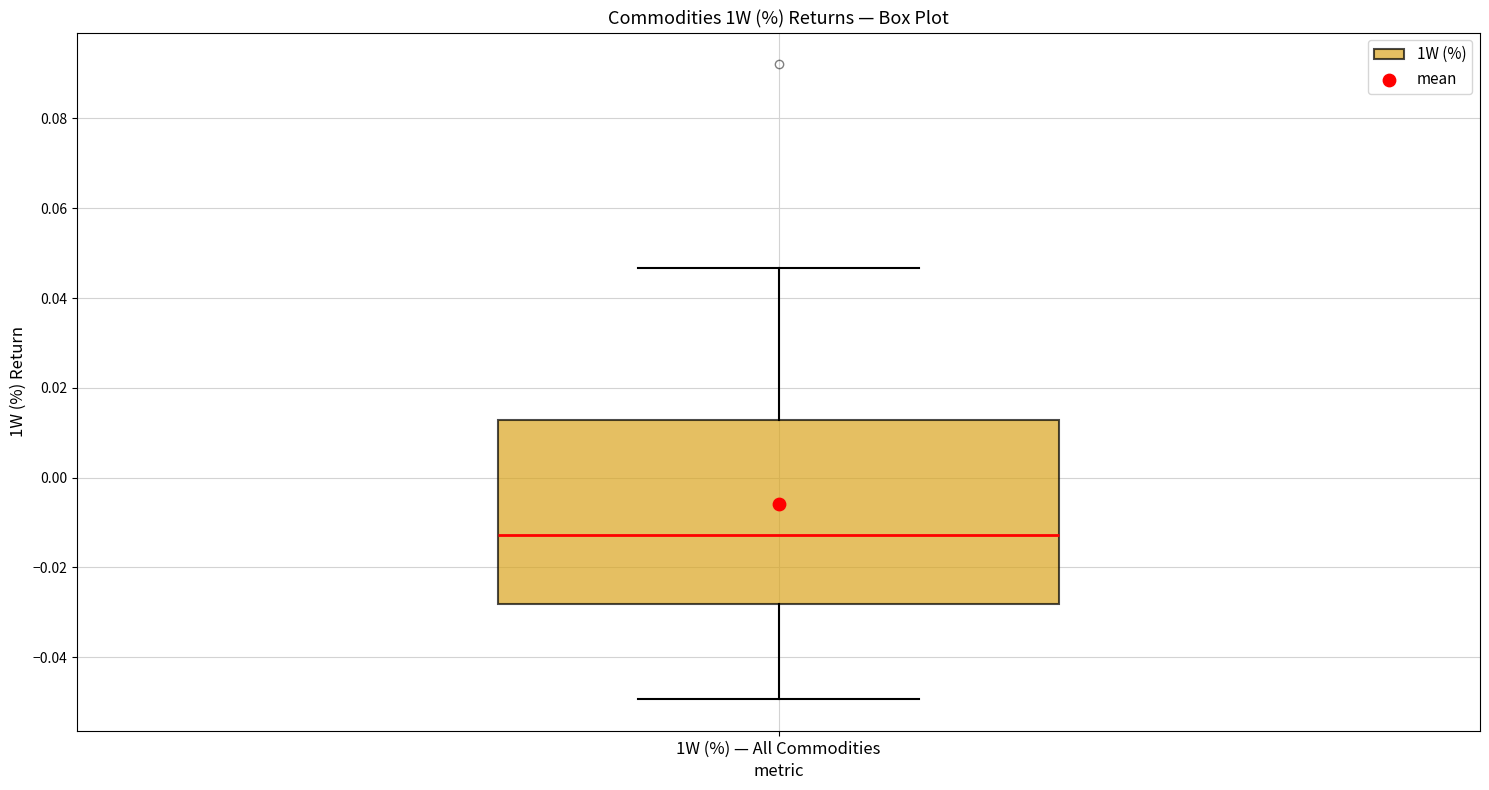

Transcribe this box plot: give where the median line is, the range the box spans, and where the two whiskers end, as read against the y-axis. The values are not printed on the chart, so give them approximately, as read against the axis.

median -0.012, box -0.028 to 0.012, whiskers -0.050 to 0.046